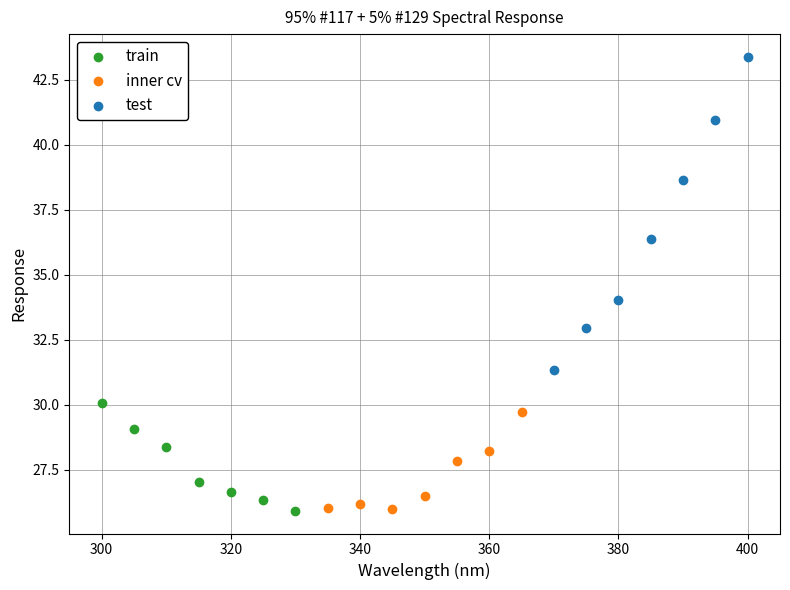

Which series has the largest Y range (max minus min)?

test